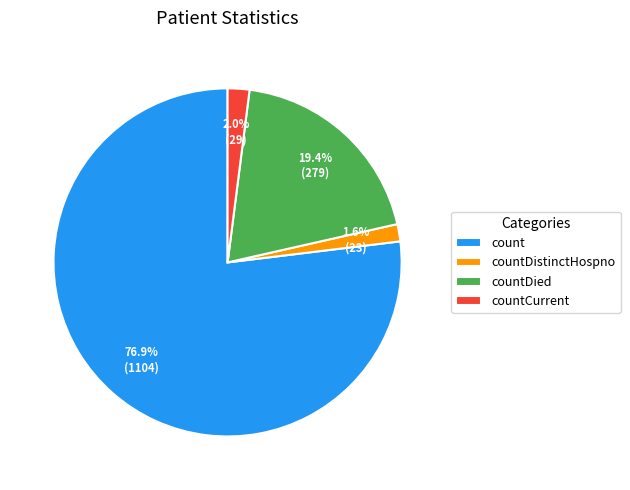

Which category has the biggest portion of the pie?

count